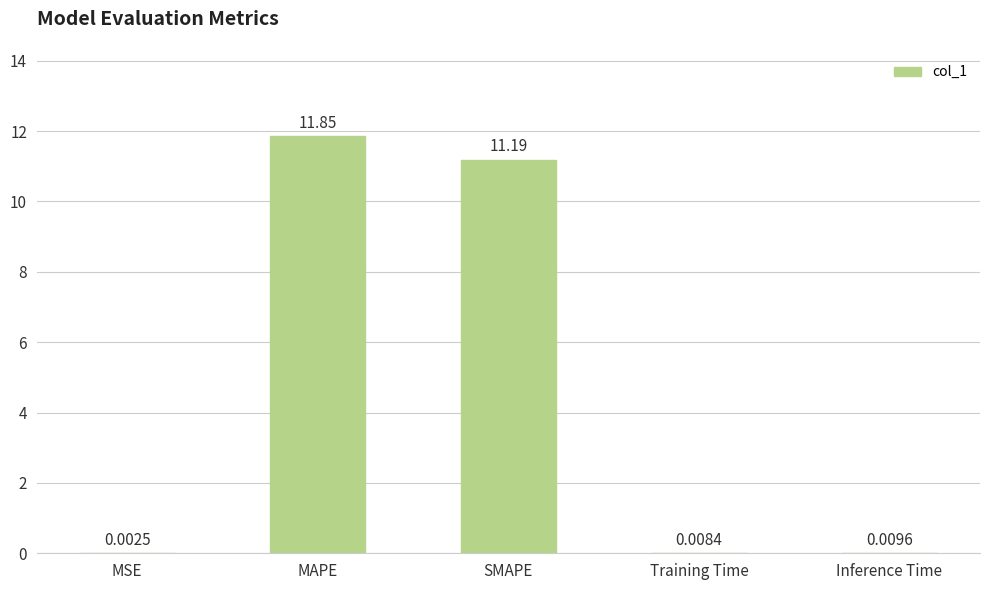

Which has a higher value, Training Time or SMAPE?

SMAPE